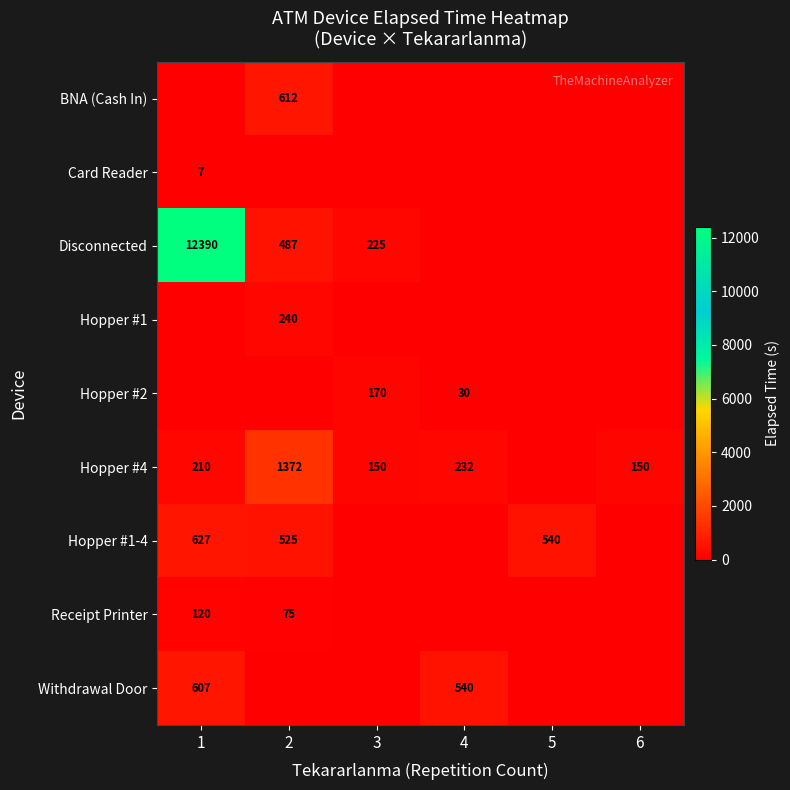

Is it true that Withdrawal Door equals 738 at 4?

False